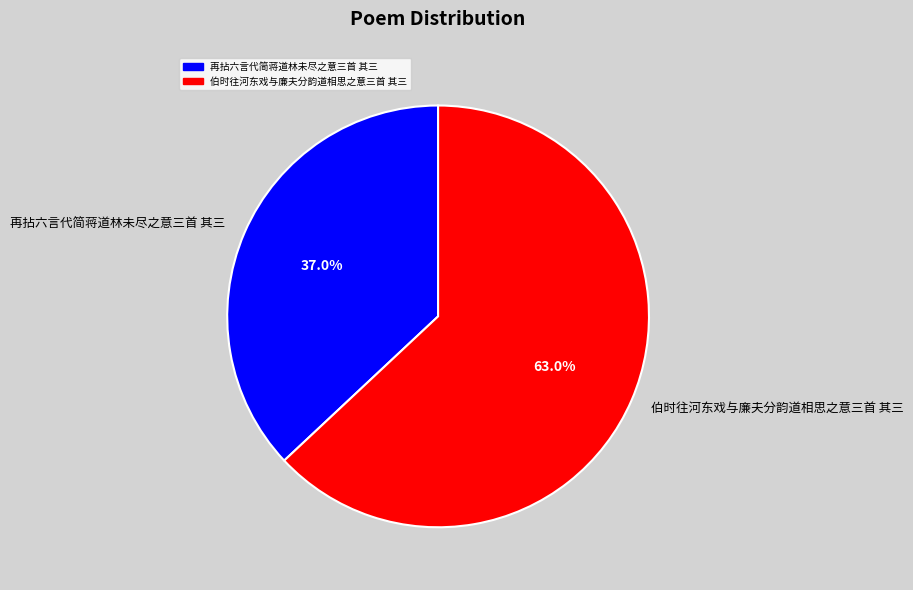

To the nearest percent, what is the combined percentage of 再拈六言代简蒋道林未尽之意三首 其三 and 伯时往河东戏与廉夫分韵道相思之意三首 其三?

100%